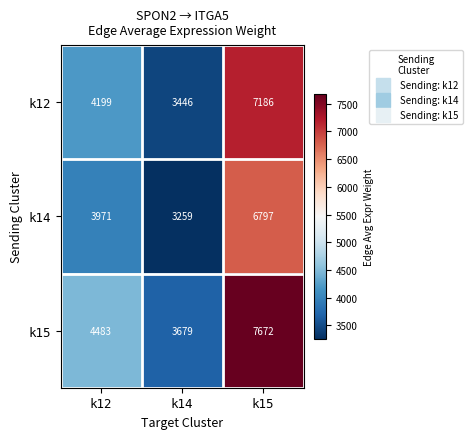

At which category is the sum across all series the highest?

k15